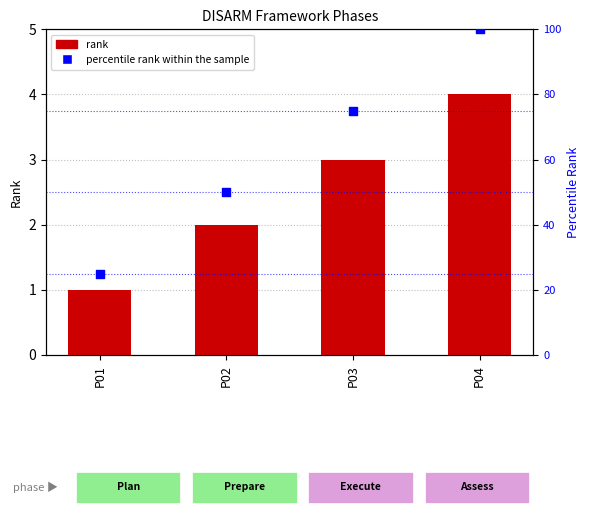

Which series has the largest total across all categories?

percentile rank within the sample